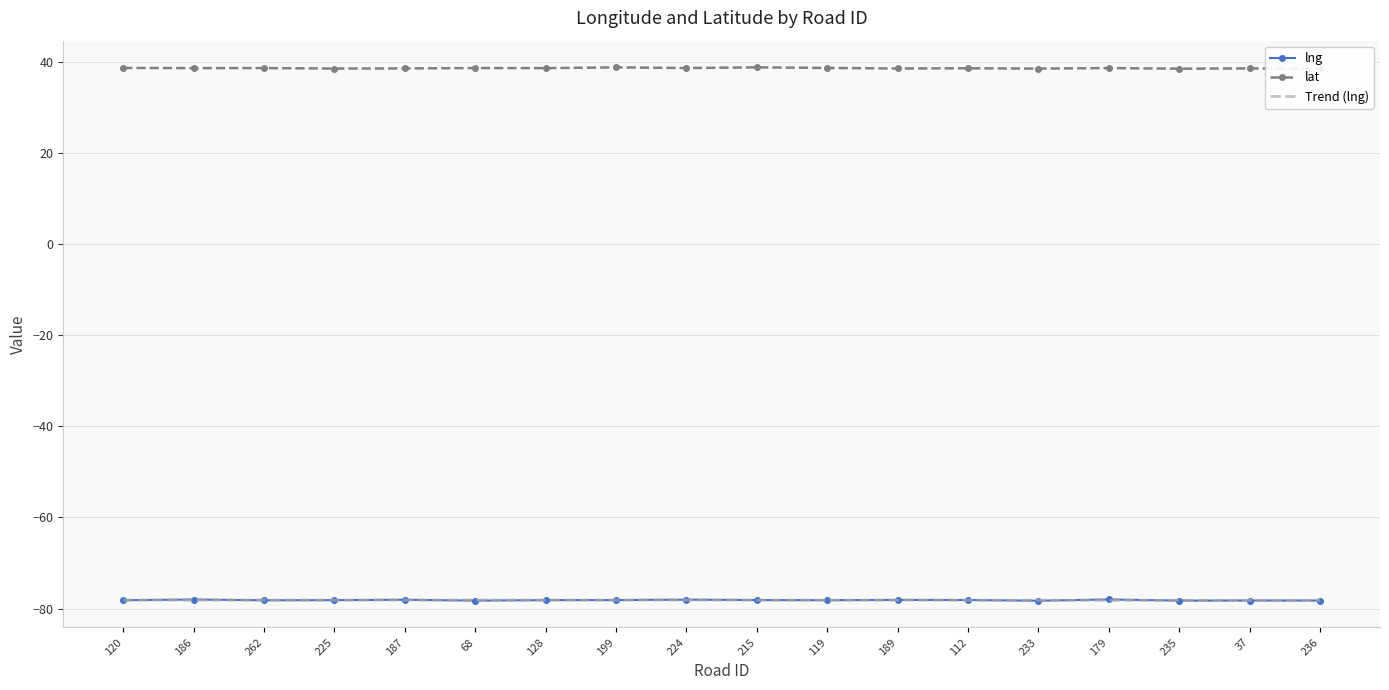

Rank the categories by lat value from lowest to highest.

236, 235, 233, 225, 189, 187, 37, 112, 128, 186, 262, 179, 68, 224, 119, 120, 199, 215